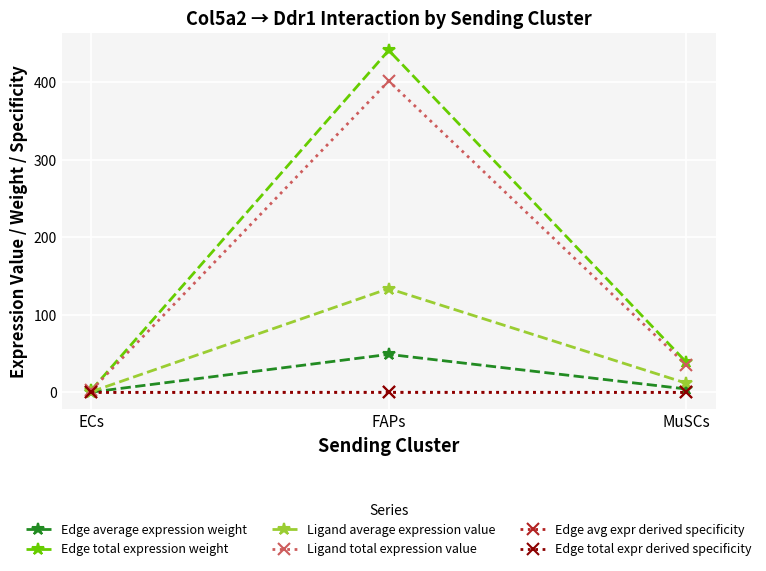

Is this an area chart (filled region under the line)?

No